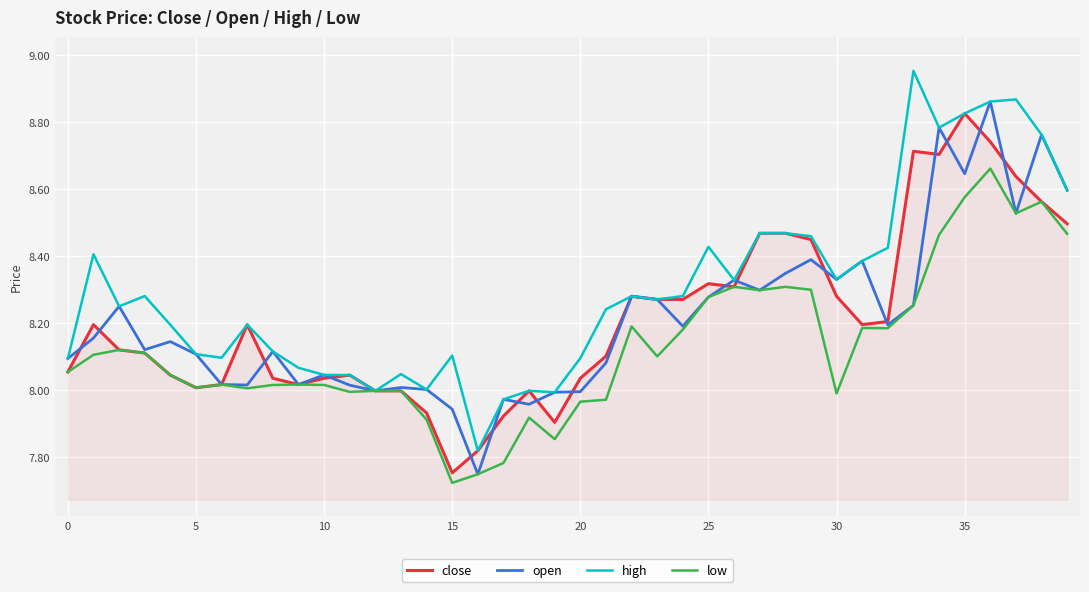

Which series has the largest total across all categories?

high